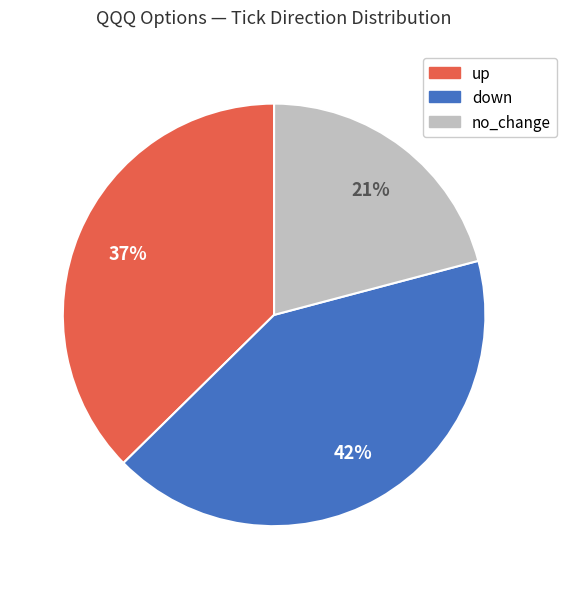

Between no_change and up, which is larger?

up